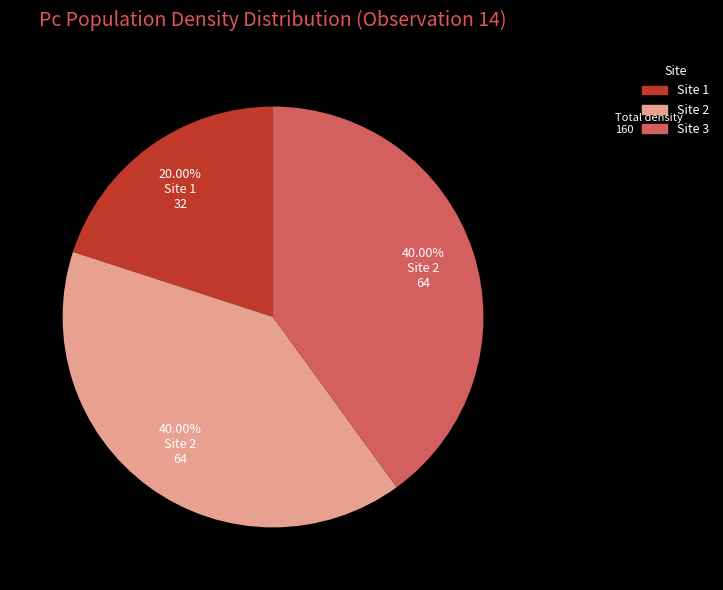

Is it true that Site 3 is 40% of the pie?

True